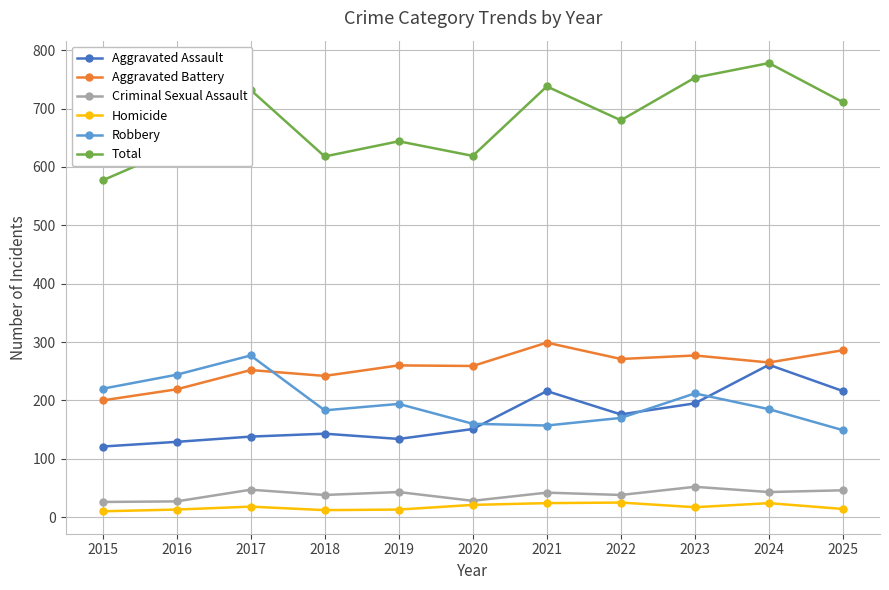

At which category is the sum across all series the highest?

2024